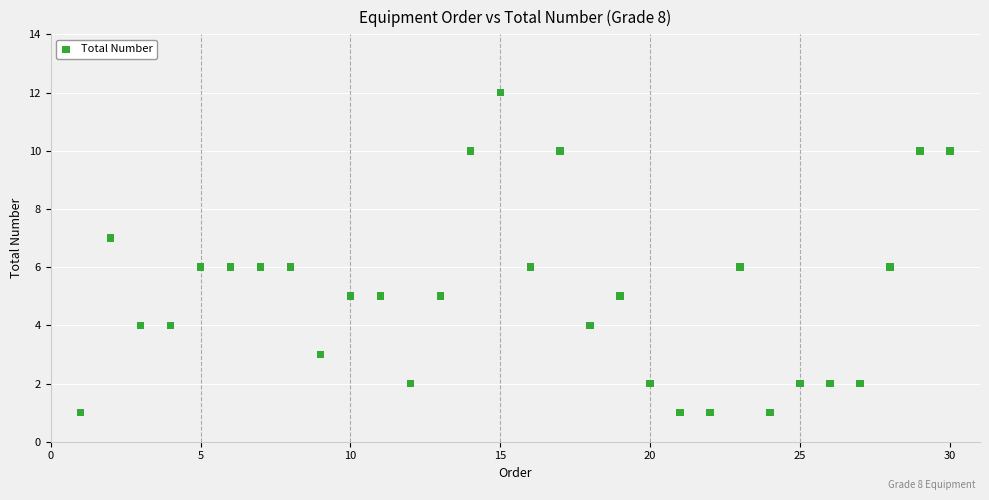

What is the range of X values (max minus min)?

29